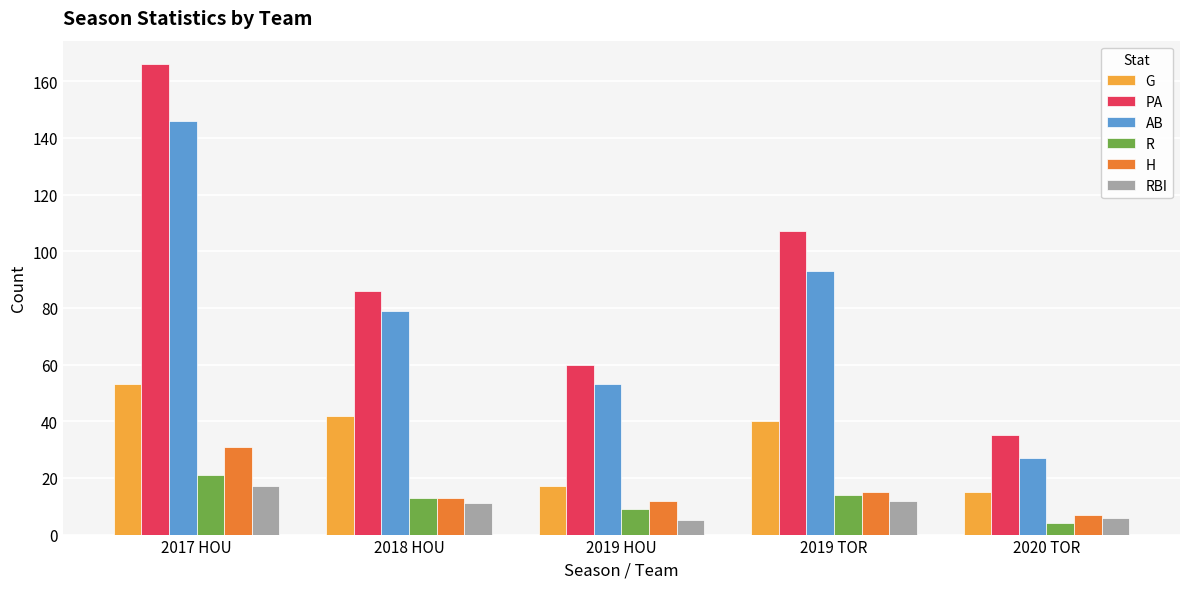

What is the sum of the AB values at 2018 HOU and 2017 HOU?

225